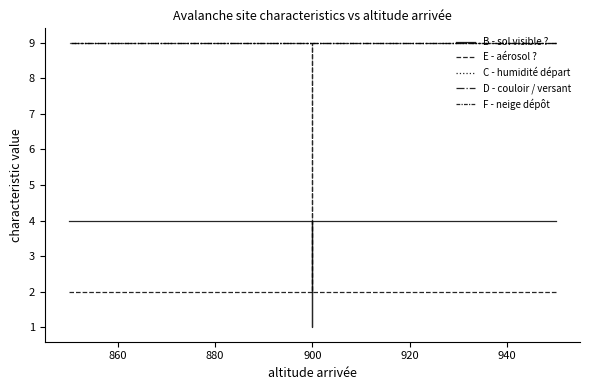

What is the value of the E - aérosol ? point at the 2nd from the left?

2